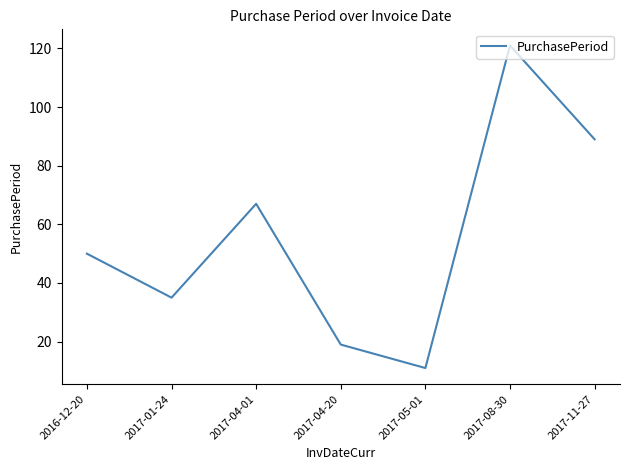

Approximately how many times larger is the value at 2017-04-01 compared to 2016-12-20?

1.3